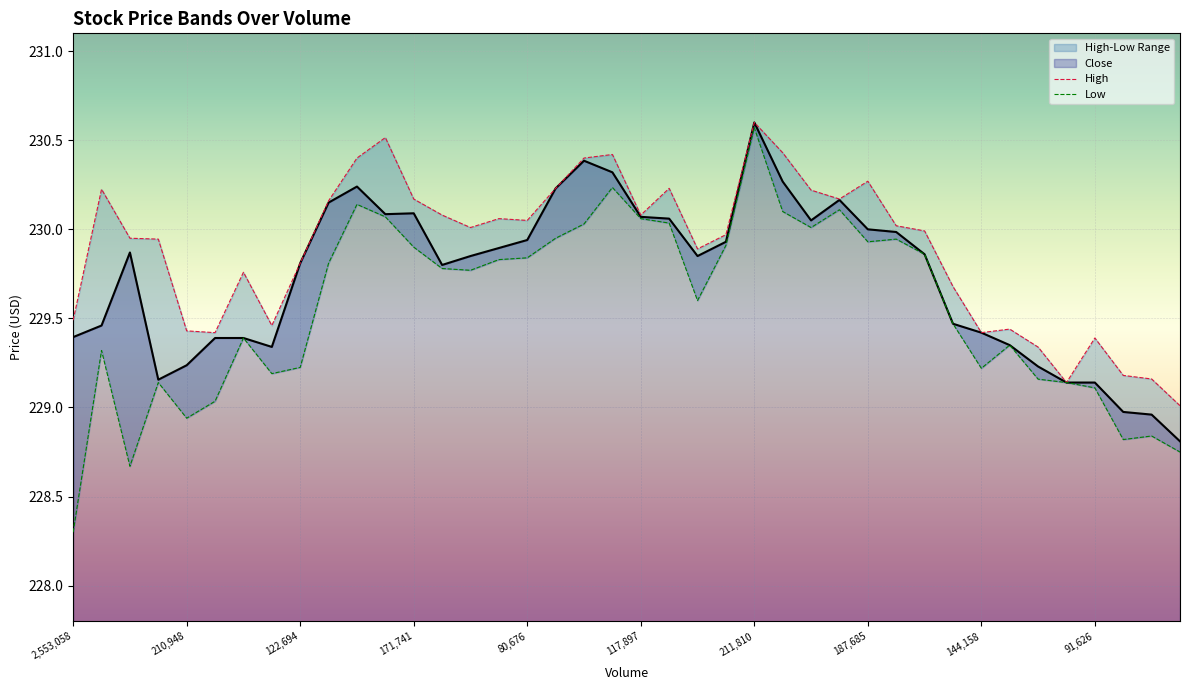

How many interior local peaks does the Low series have?

10